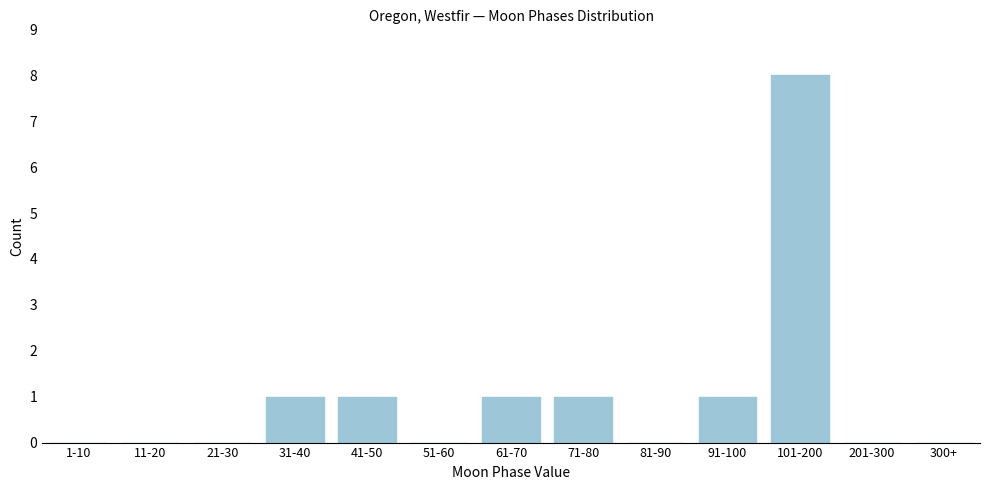

Reading right to left, list all the values displayed in this chart.

300+=0	201-300=0	101-200=8	91-100=1	81-90=0	71-80=1	61-70=1	51-60=0	41-50=1	31-40=1	21-30=0	11-20=0	1-10=0